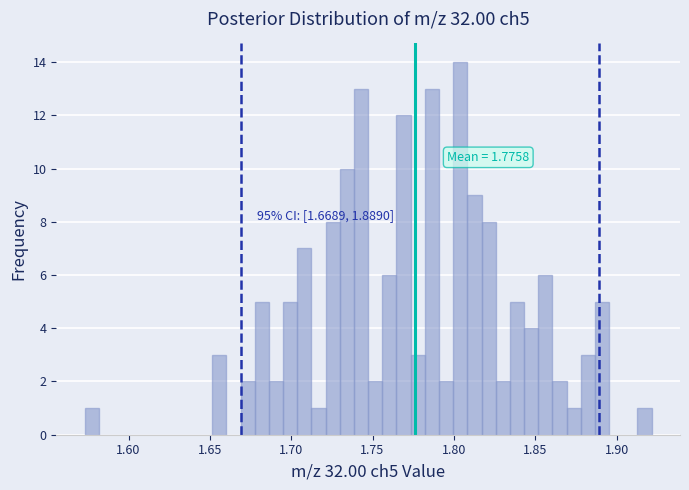

Around what value on the x-axis is the tallest bar? Give the approximate position of its centre, as read against the axis.

1.805